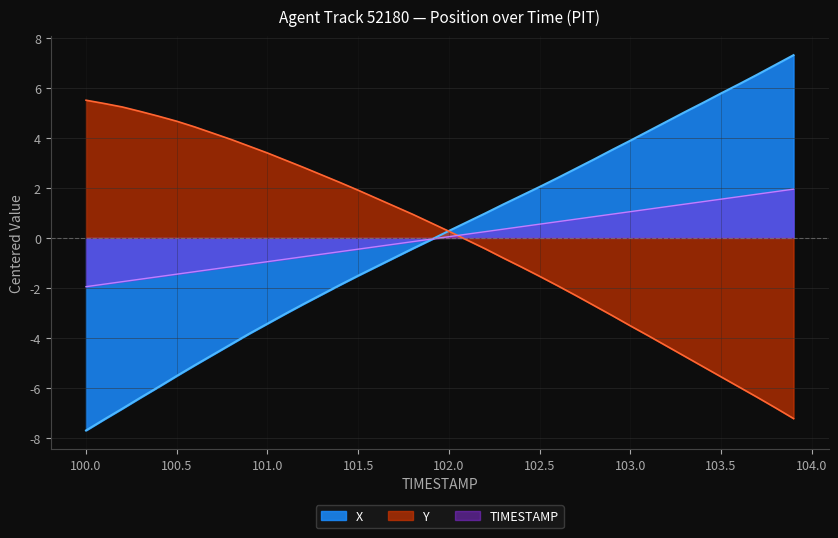

The X series shows -1.9 at 101.6. True or false?

False